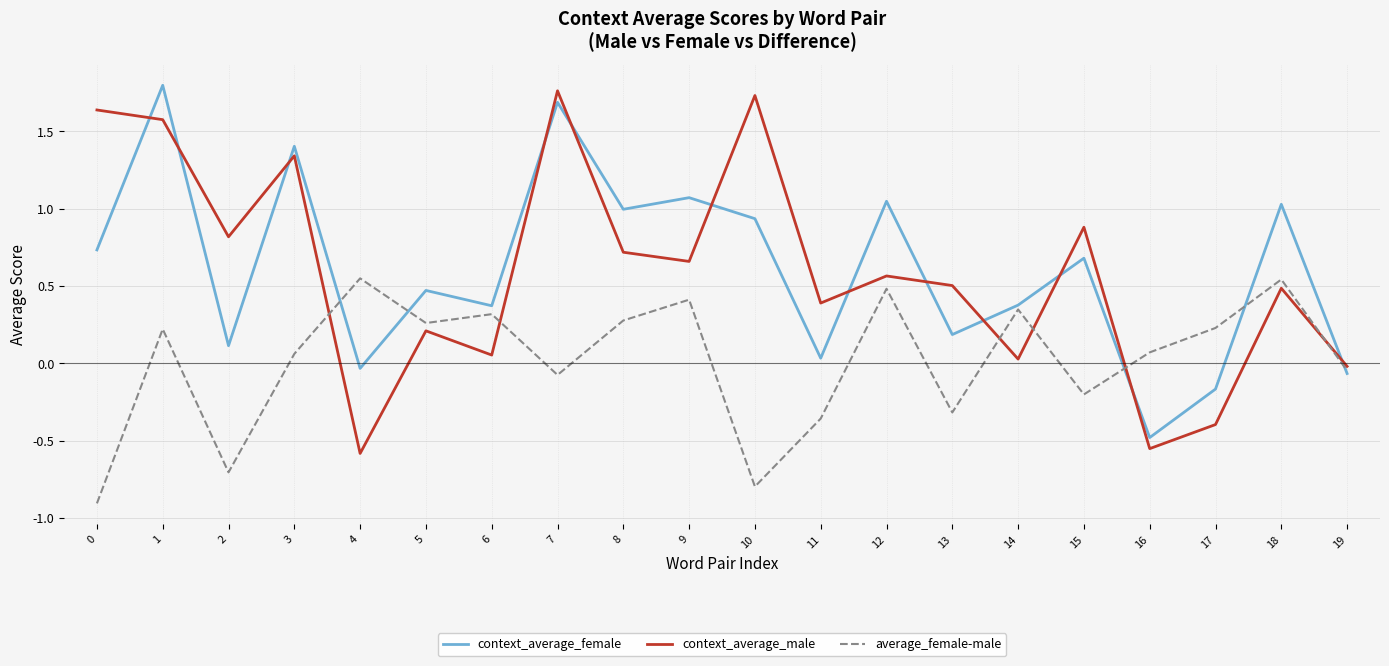

What is the lowest value of the context_average_female series?

-0.5